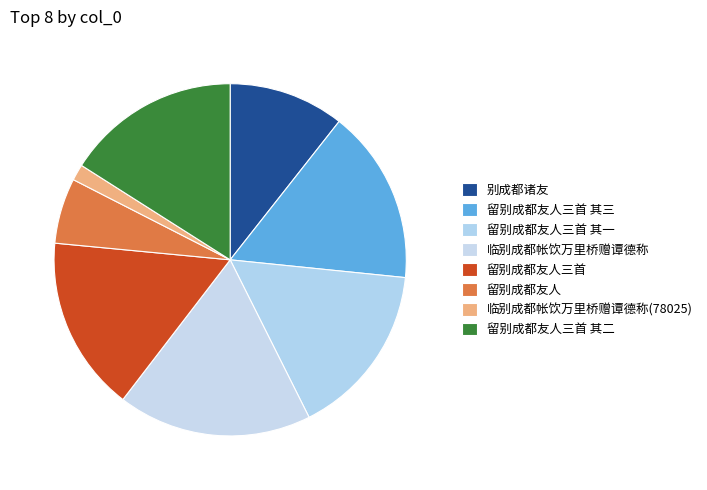

How many slices are in this pie chart?

8